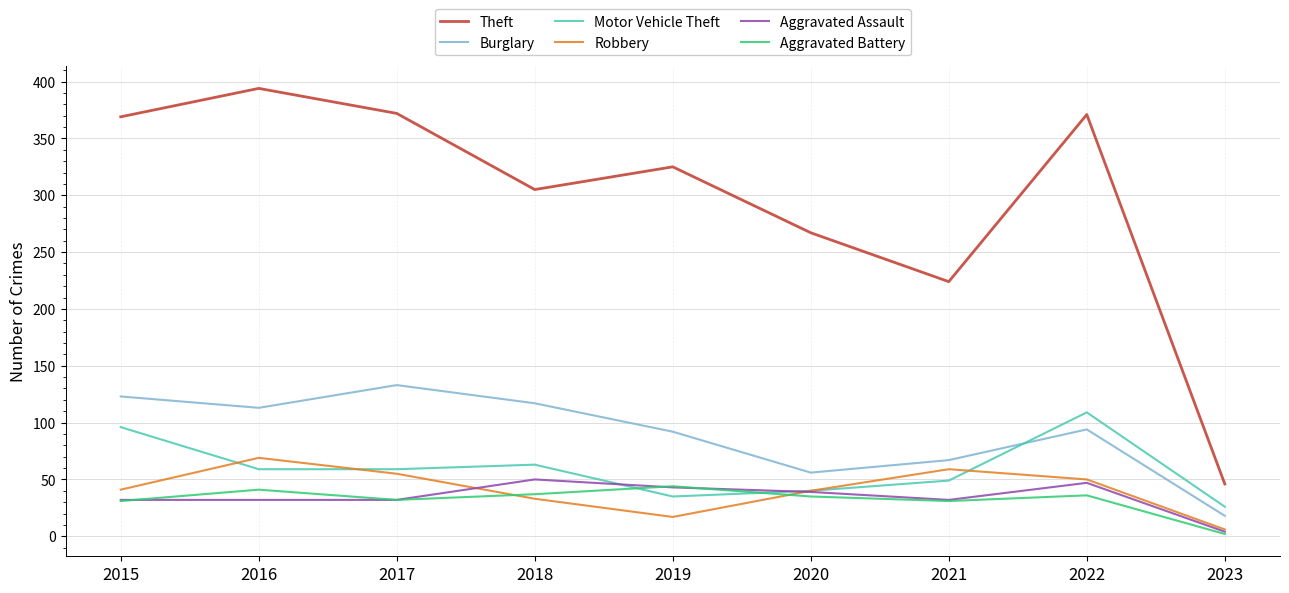

Which series has the largest total across all categories?

Theft